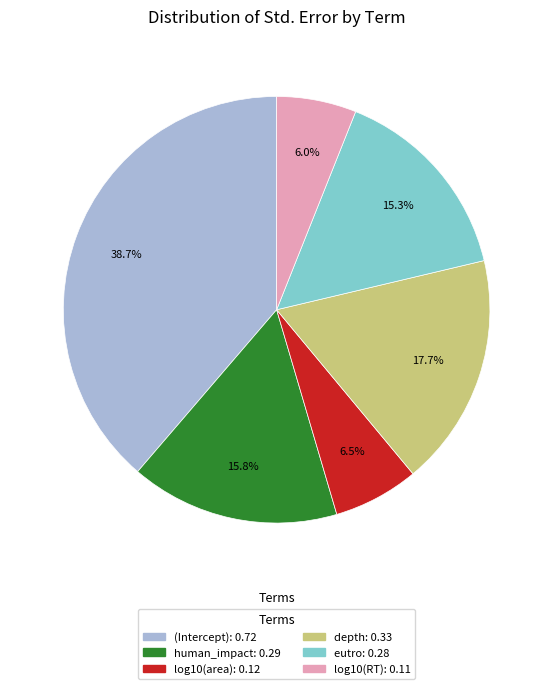

To the nearest percent, what is the combined percentage of log10(RT) and human_impact?

22%